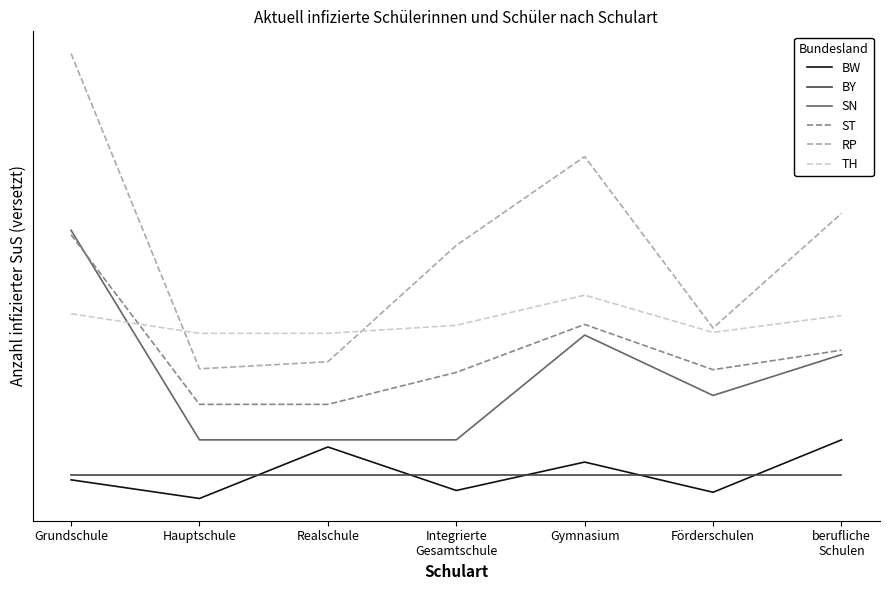

What is the label of the 5th point from the left?

Gymnasium